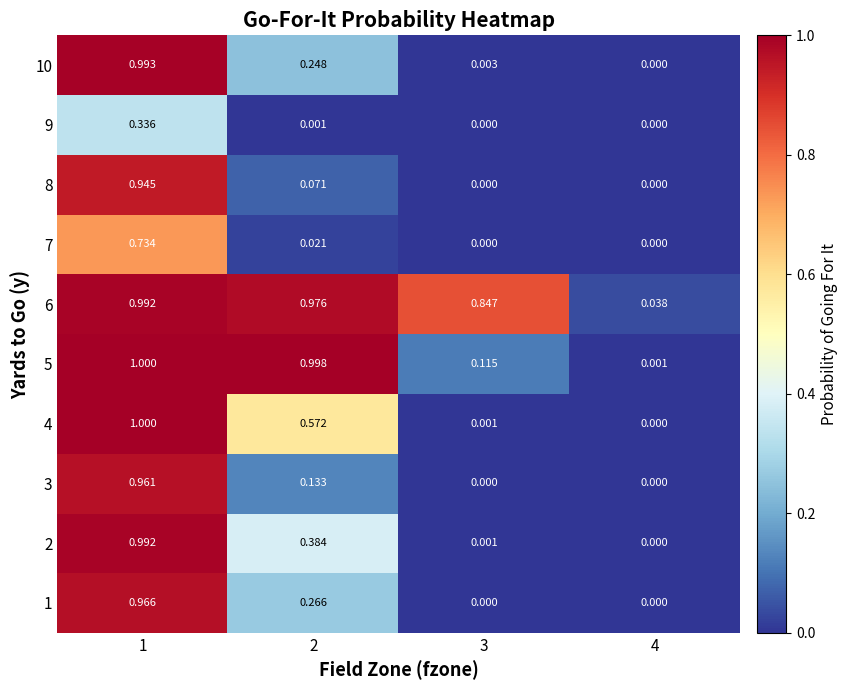

Is the value of 5 at 2 greater than the value of 3 at 2?

Yes